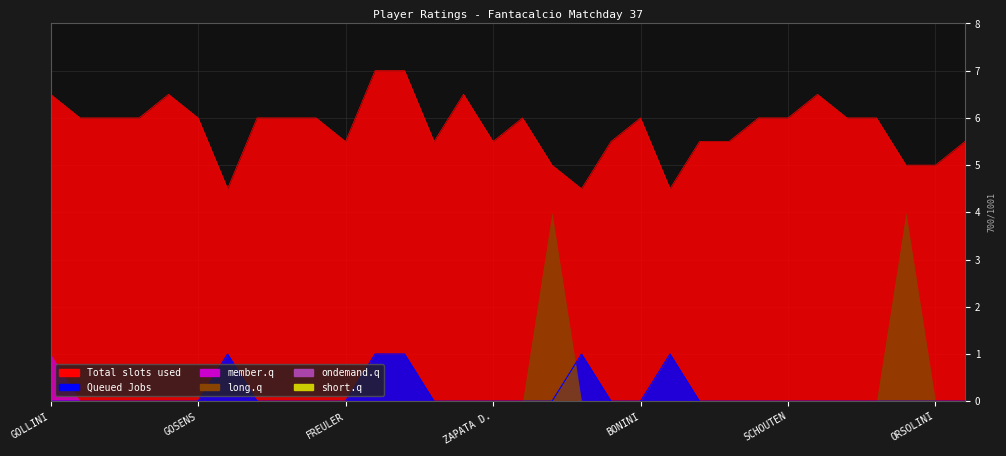

True or false: short.q and Total slots used cross at least once.

False